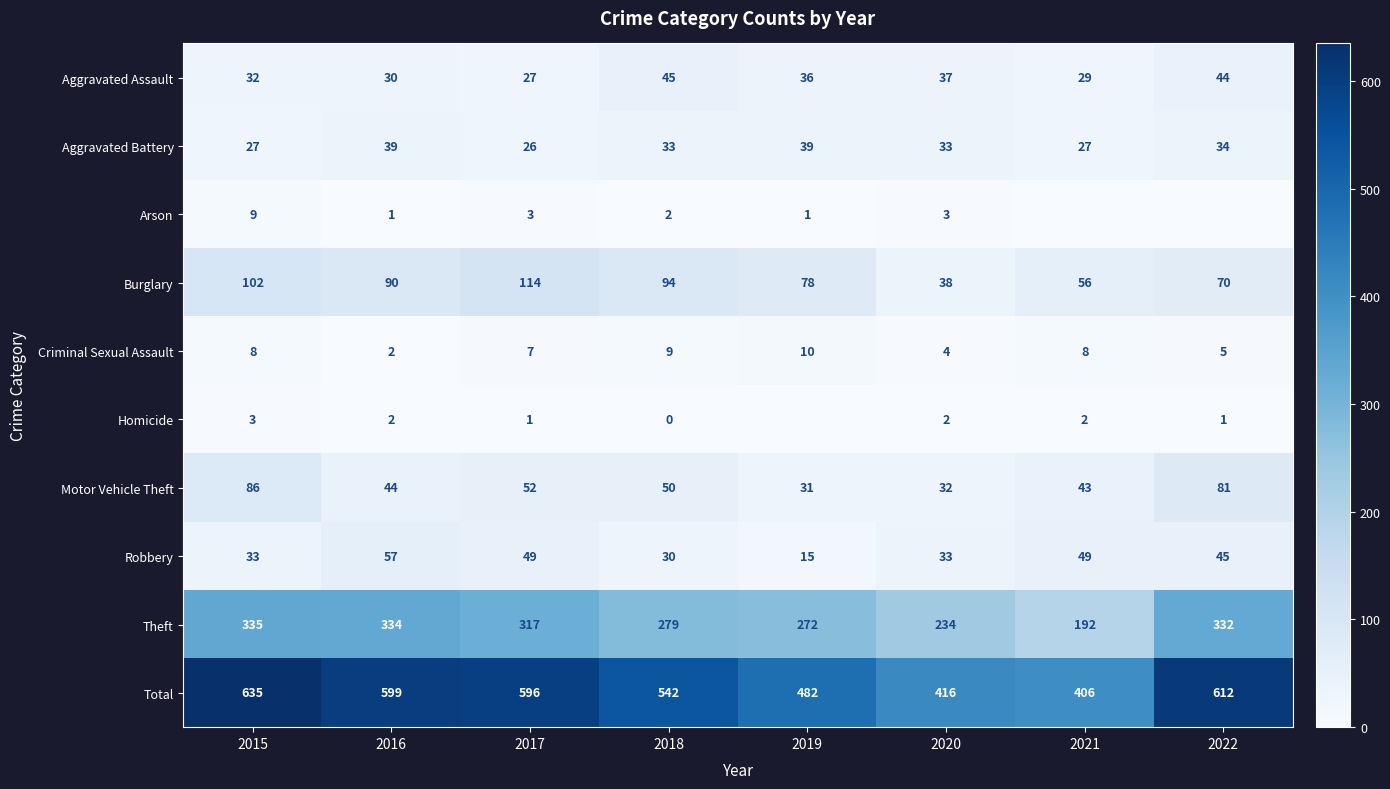

Which series changed the most between 2017 and 2018?

Total